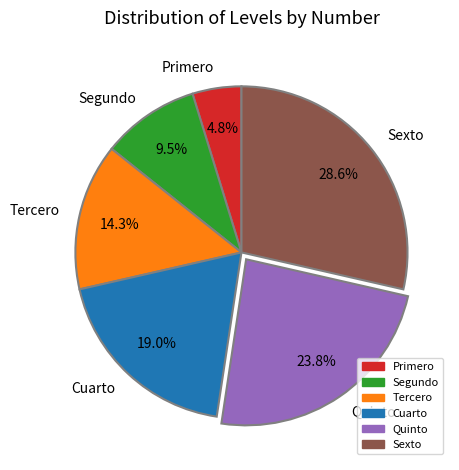

Between Sexto and Quinto, which is larger?

Sexto